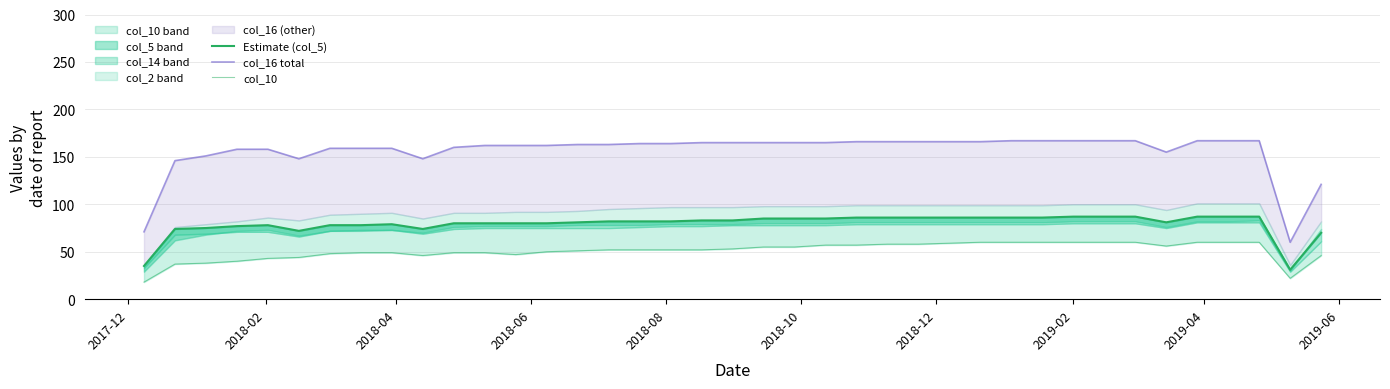

True or false: col_10 and col_16 total cross at least once.

False